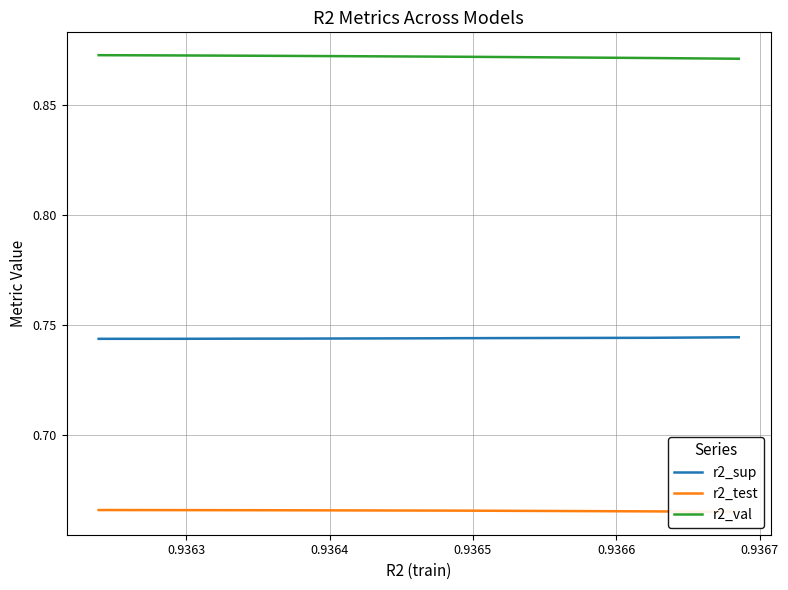

Does the chart have visible grid lines?

Yes